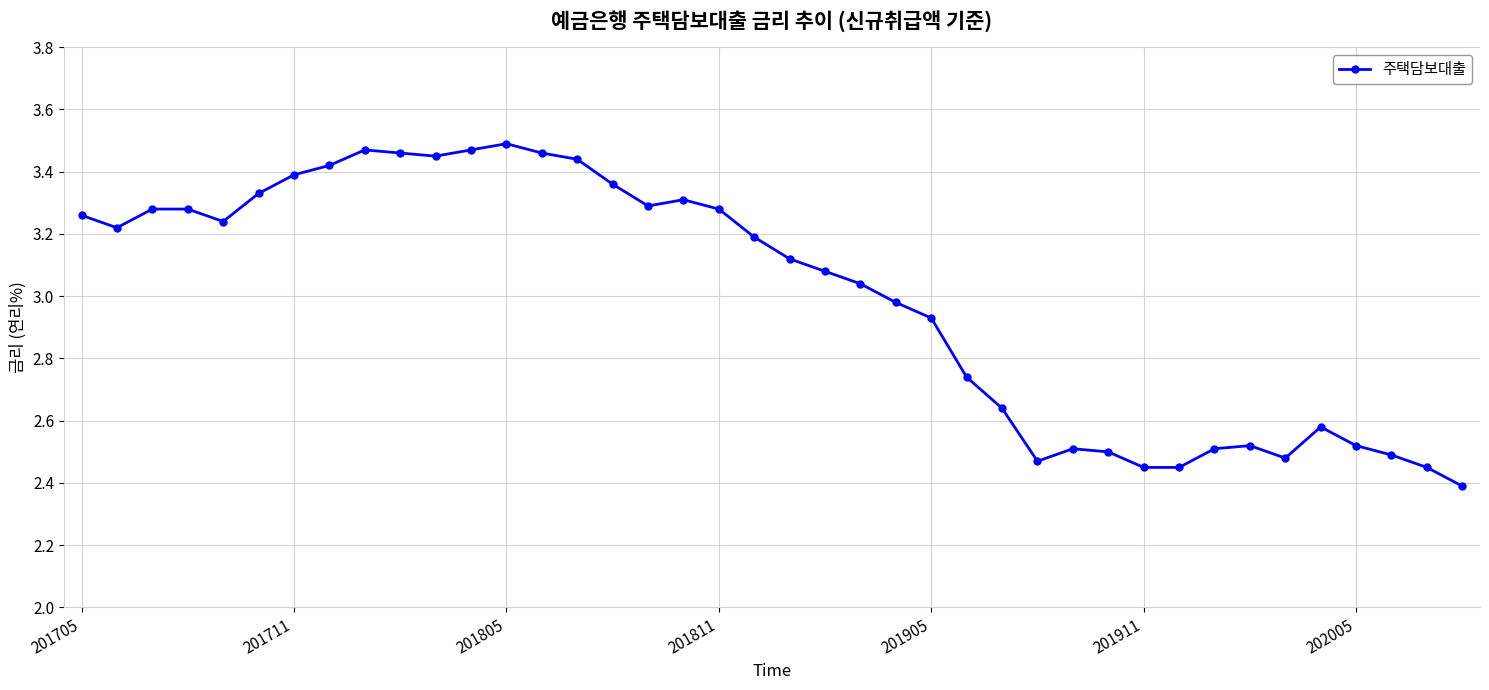

What is the sum of all values?

119.9